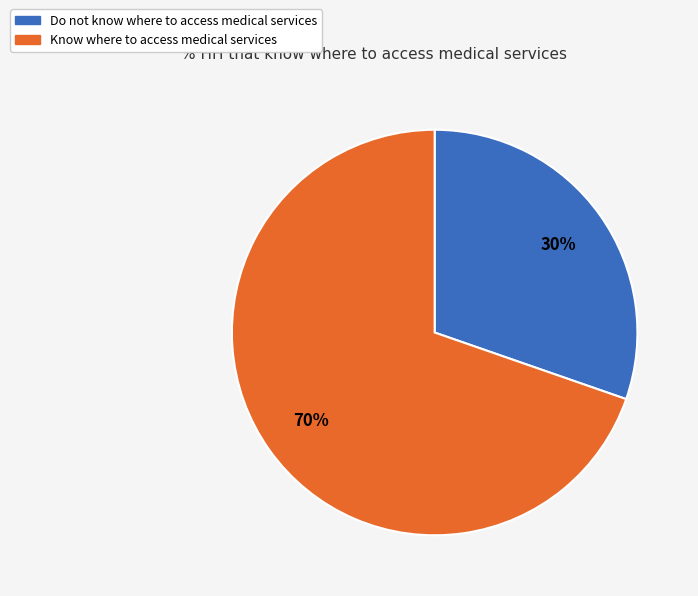

Is there a majority slice in this chart?

Yes